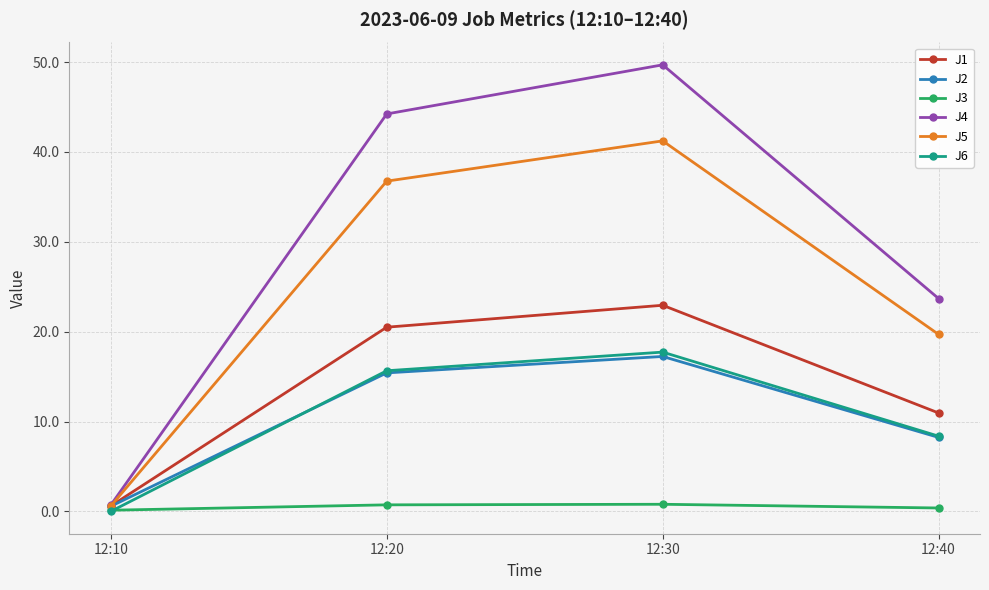

At which category does J5 reach its first local peak?

12:30